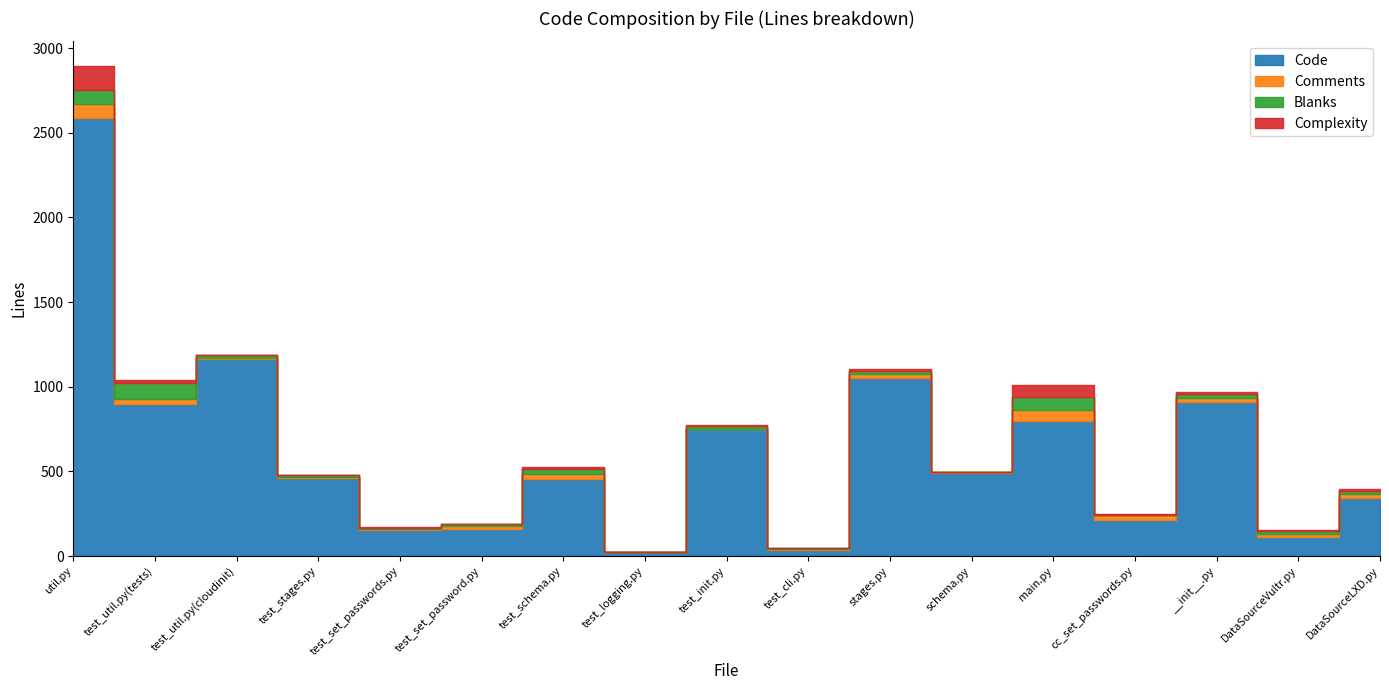

Reading right to left, what are all the values shown in this chart?

Code: DataSourceLXD.py=344	DataSourceVultr.py=115	__init__.py=912	cc_set_passwords.py=213	main.py=799	schema.py=493	stages.py=1054	test_cli.py=37	test_init.py=749	test_logging.py=22	test_schema.py=458	test_set_password.py=161	test_set_passwords.py=154	test_stages.py=463	test_util.py(cloudinit)=1166	test_util.py(tests)=897	util.py=2590
Comments: DataSourceLXD.py=22	DataSourceVultr.py=15	__init__.py=23	cc_set_passwords.py=28	main.py=64	schema.py=2	stages.py=23	test_cli.py=4	test_init.py=4	test_logging.py=0	test_schema.py=26	test_set_password.py=17	test_set_passwords.py=4	test_stages.py=3	test_util.py(cloudinit)=5	test_util.py(tests)=32	util.py=81
Blanks: DataSourceLXD.py=21	DataSourceVultr.py=17	__init__.py=23	cc_set_passwords.py=4	main.py=78	schema.py=3	stages.py=13	test_cli.py=4	test_init.py=18	test_logging.py=0	test_schema.py=31	test_set_password.py=9	test_set_passwords.py=10	test_stages.py=12	test_util.py(cloudinit)=16	test_util.py(tests)=91	util.py=83
Complexity: DataSourceLXD.py=7	DataSourceVultr.py=5	__init__.py=9	cc_set_passwords.py=1	main.py=70	schema.py=0	stages.py=15	test_cli.py=0	test_init.py=5	test_logging.py=0	test_schema.py=12	test_set_password.py=3	test_set_passwords.py=1	test_stages.py=0	test_util.py(cloudinit)=0	test_util.py(tests)=21	util.py=141